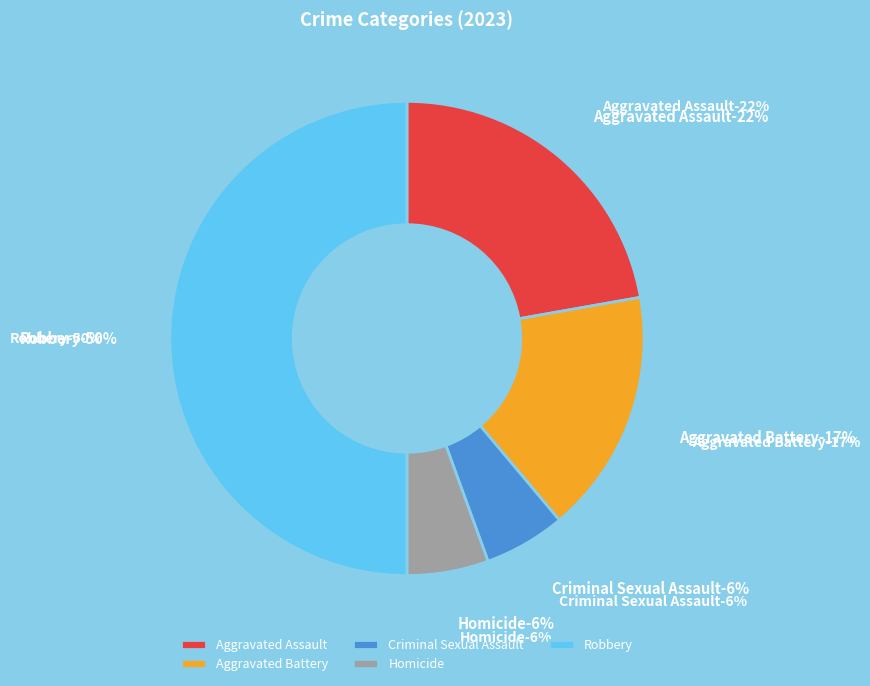

How many segments does this pie chart have?

5